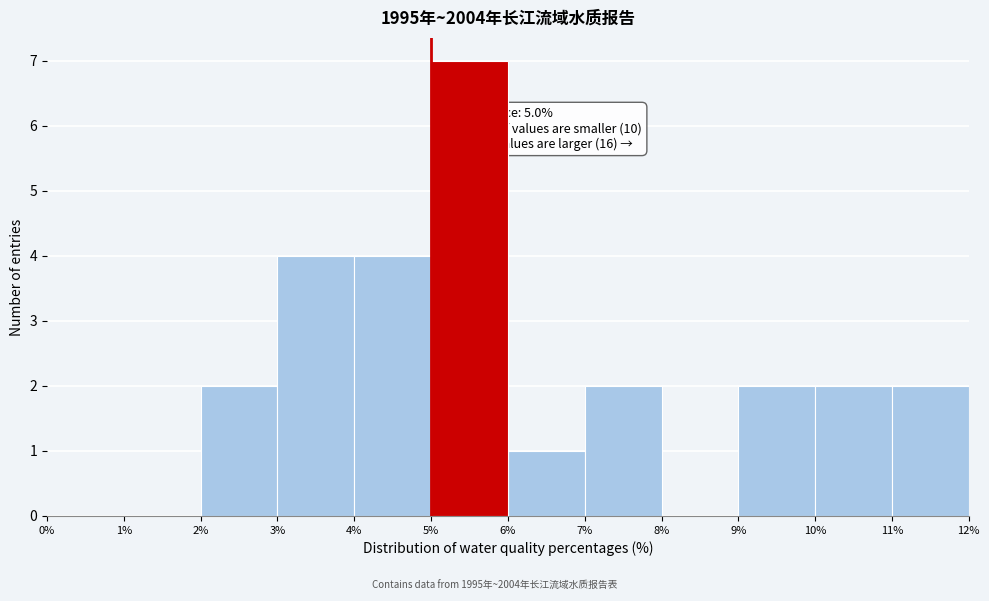

Over which range of the x-axis is the bar tallest?

5% to 6%